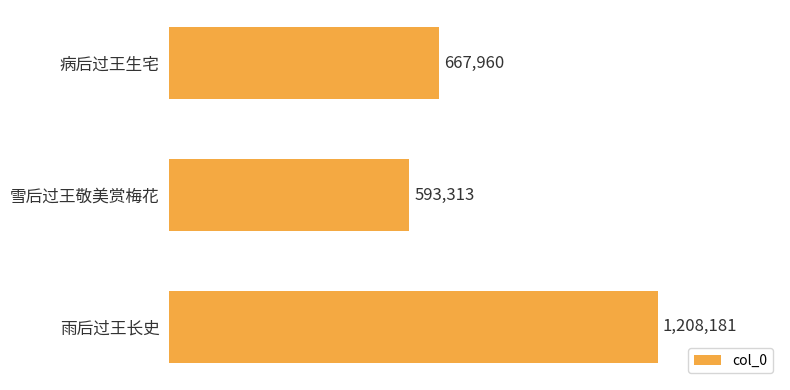

Rank the categories by value from lowest to highest.

雪后过王敬美赏梅花, 病后过王生宅, 雨后过王长史